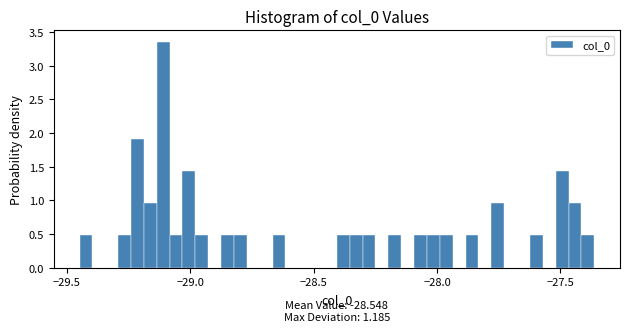

Read against the x-axis, roughly where is the centre of the tallest bar?

-29.10